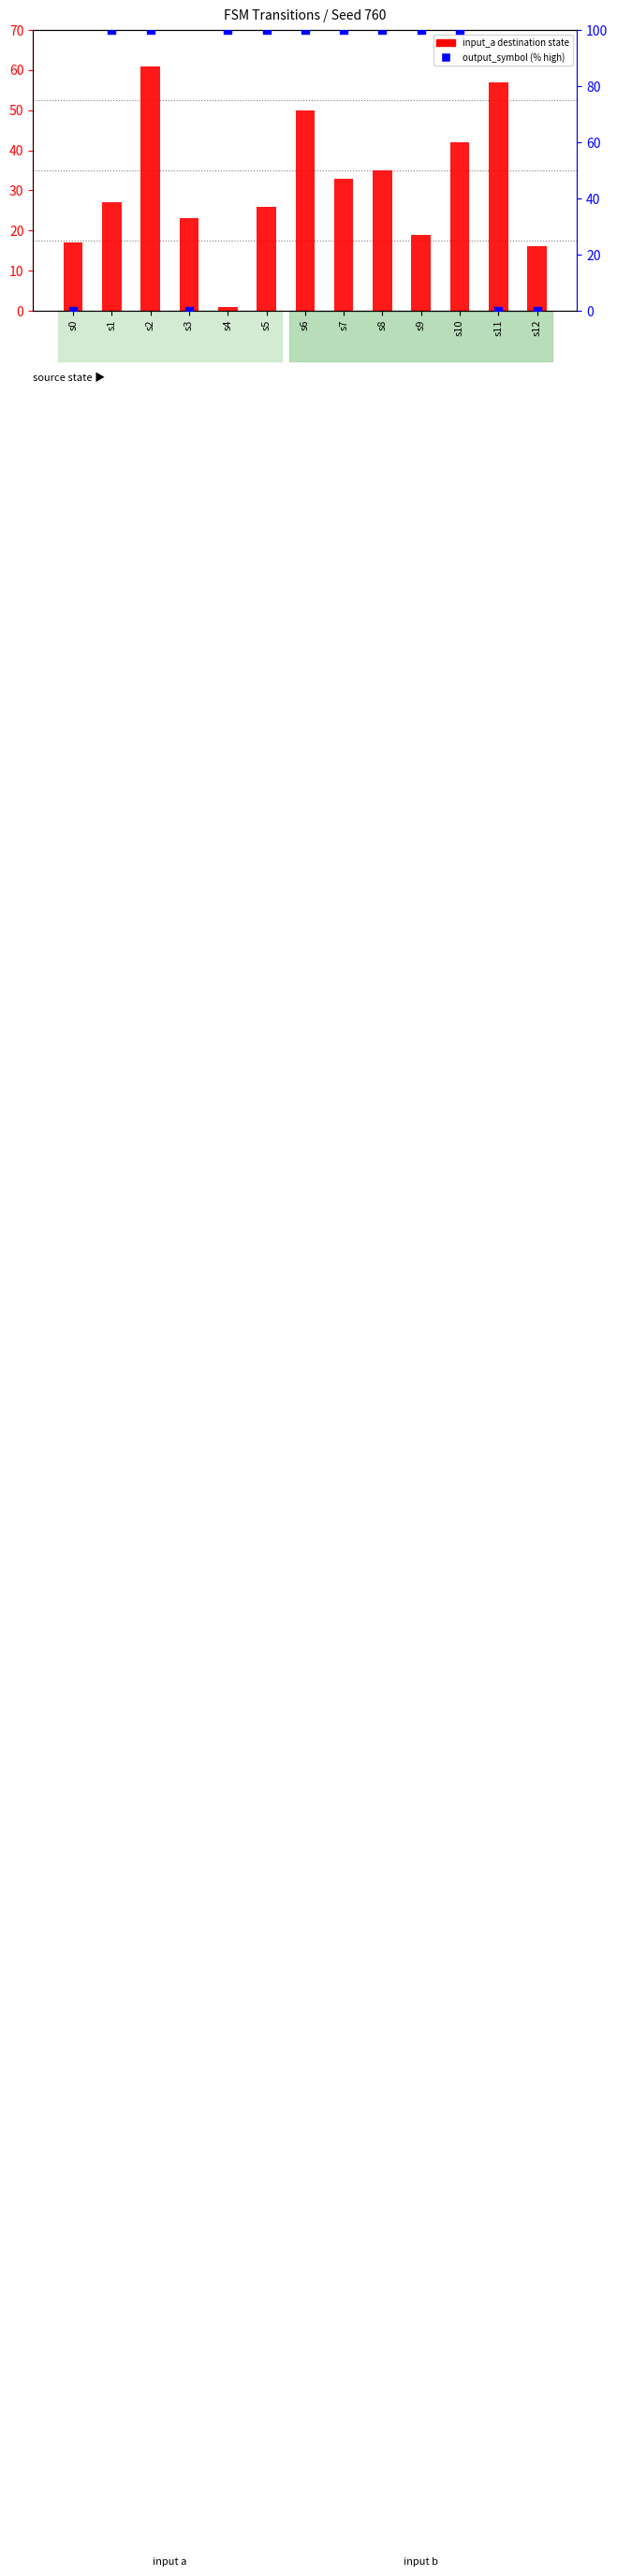

At which category is the sum across all series the highest?

s2